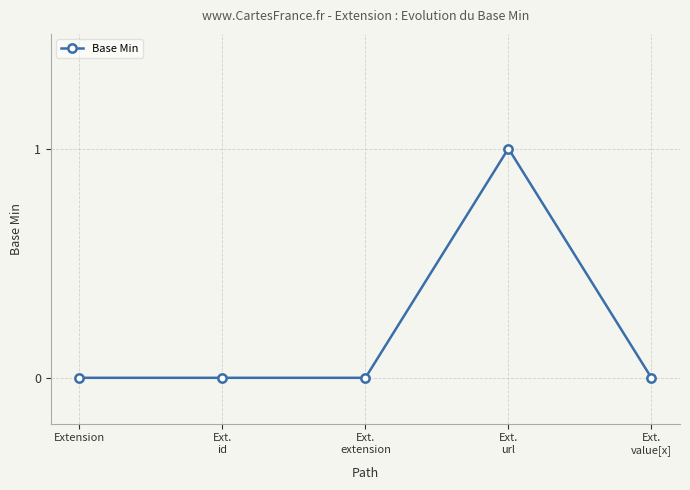

How many values are between 0 and 1?

5